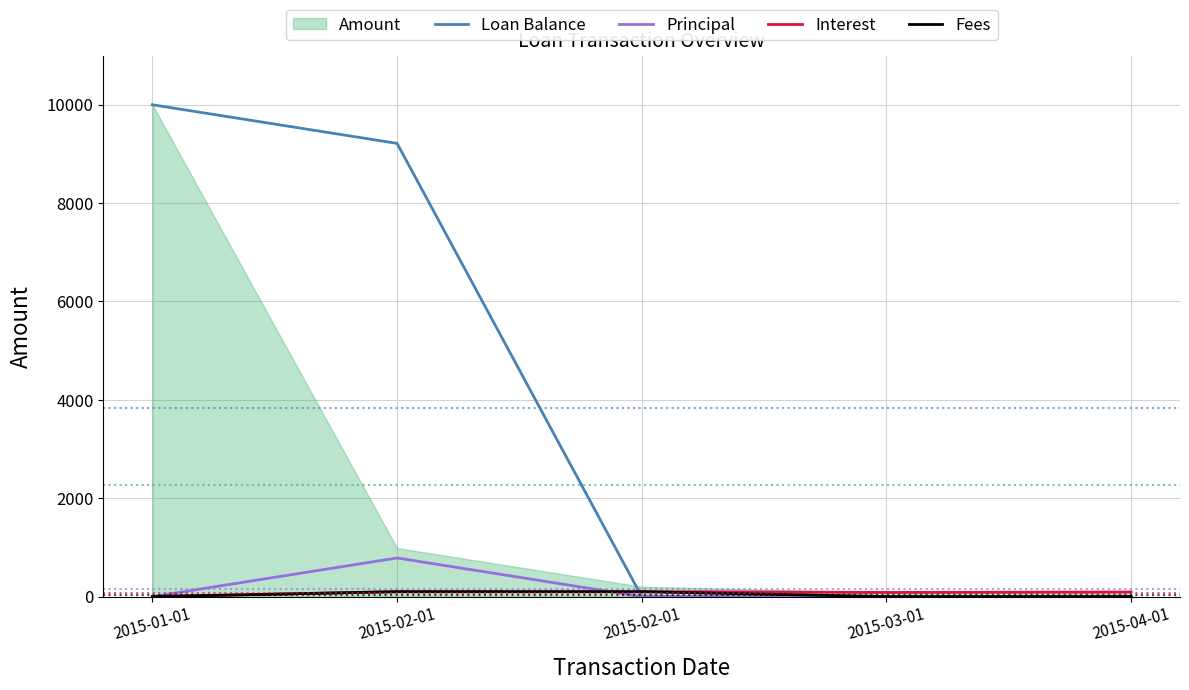

Which series has the widest spread of values?

Loan Balance